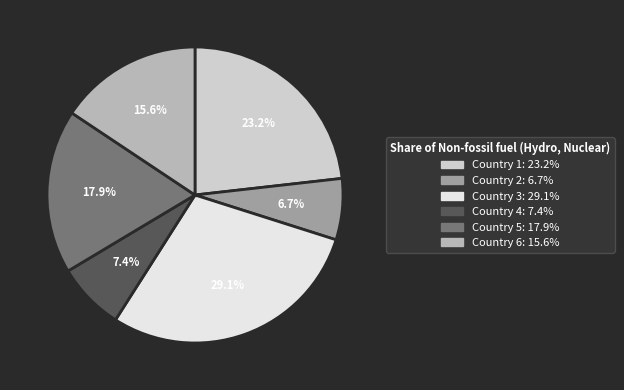

How many slices are in this pie chart?

6